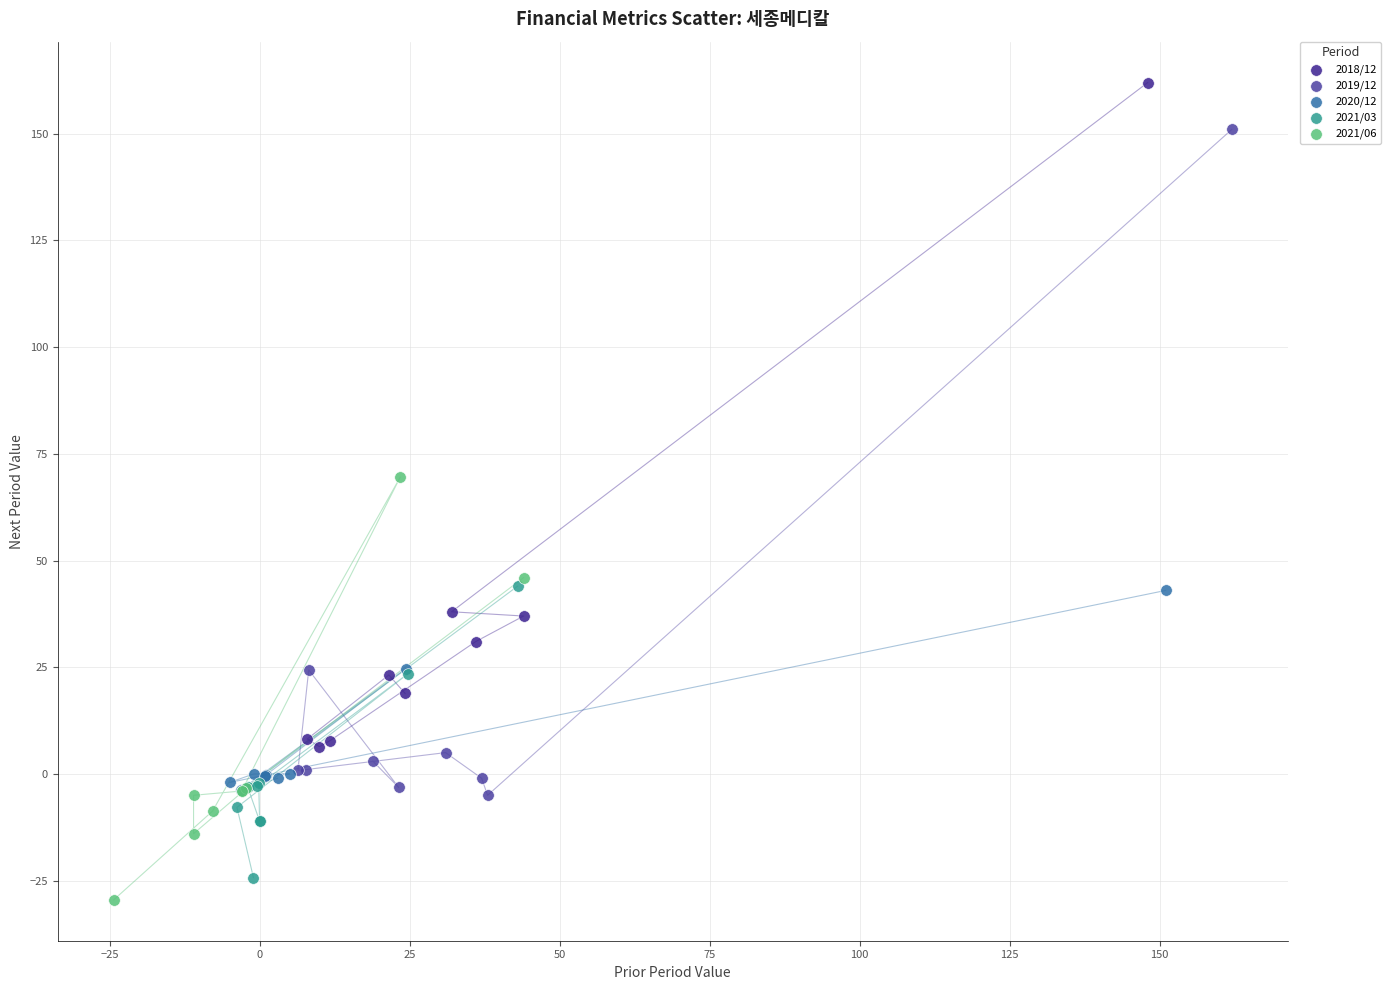

Which series contains the highest Y value?

2018/12